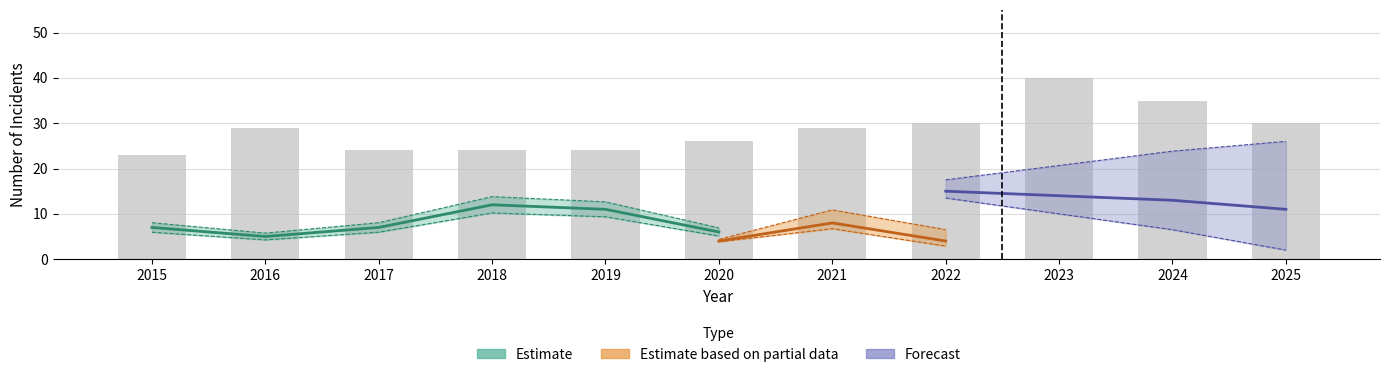

List the labels in order of value, smallest first.

2015, 2017, 2018, 2019, 2020, 2016, 2021, 2022, 2025, 2024, 2023